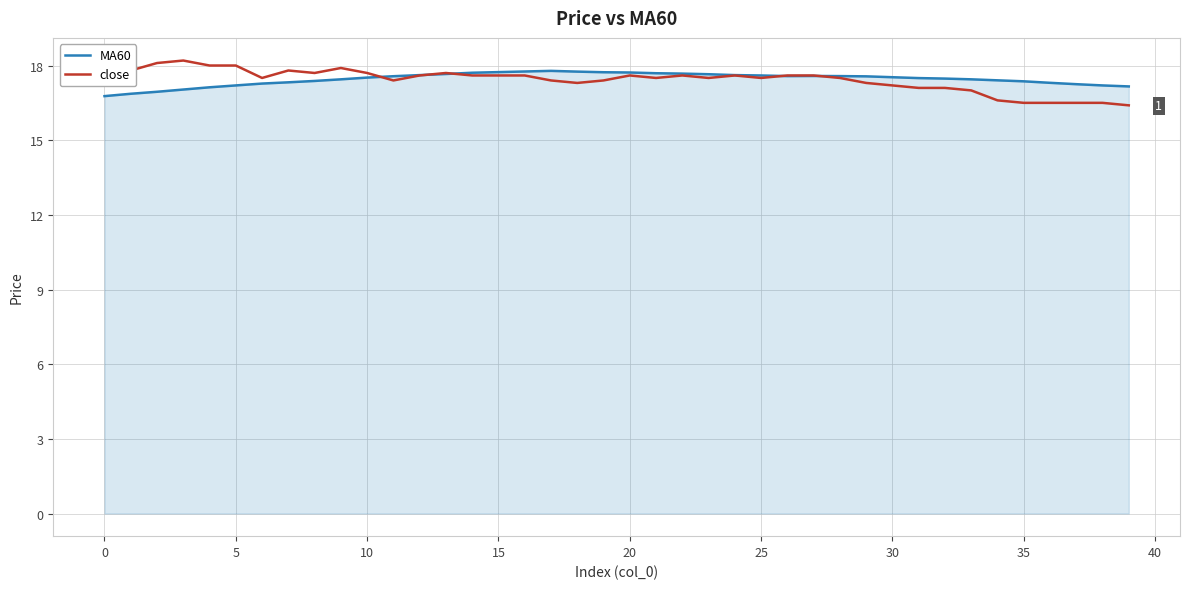

True or false: MA60 has a value of 17.8 at 18.

True